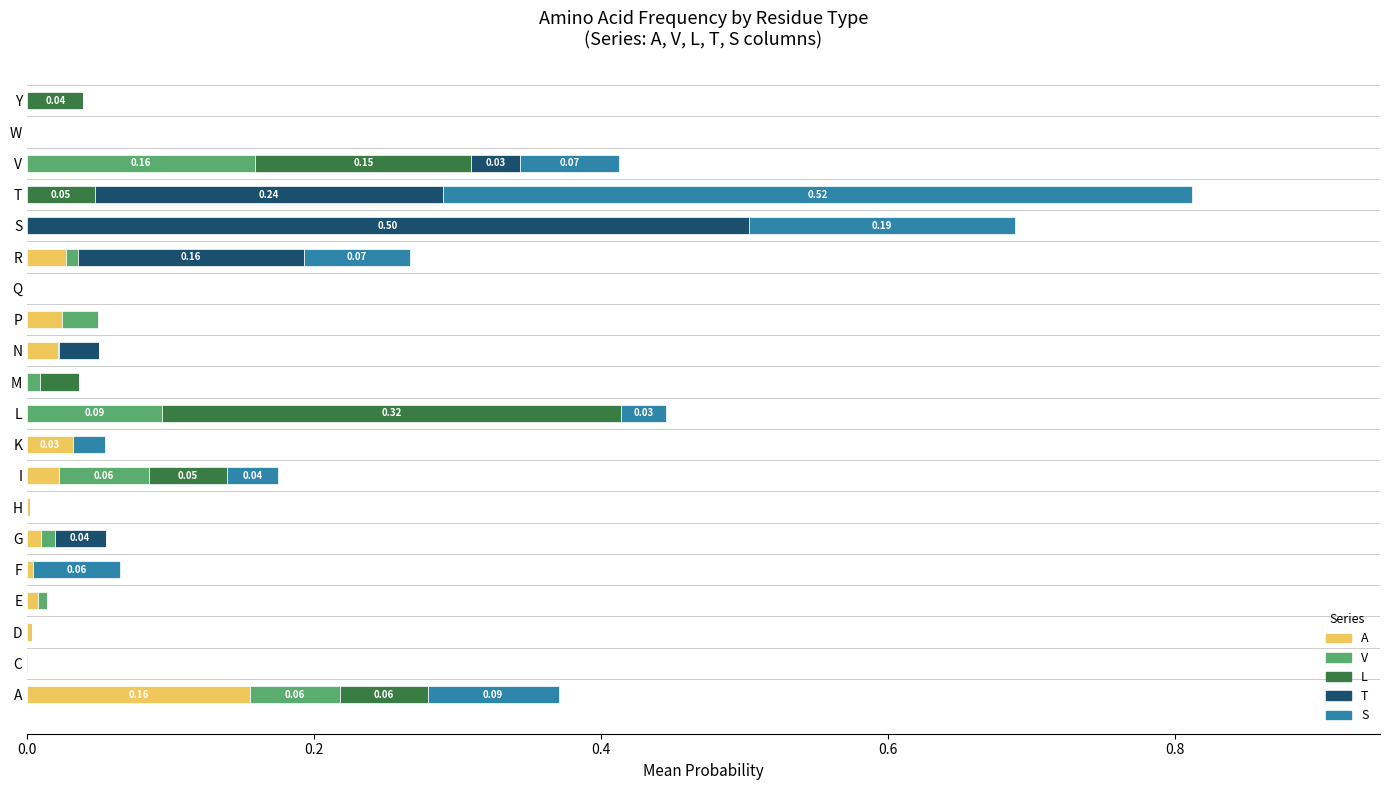

Between A and H, which series saw the biggest shift?

A